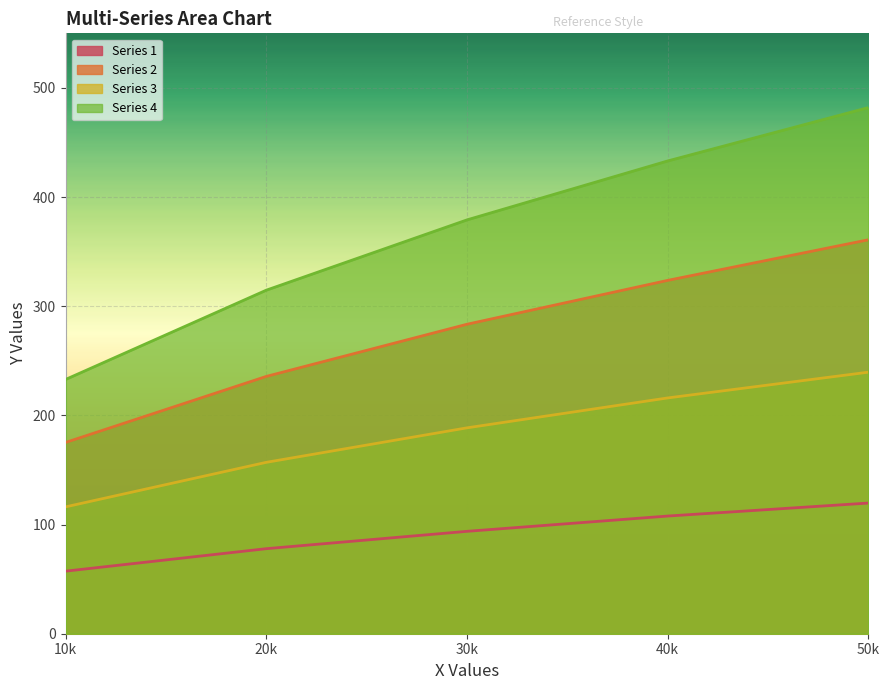

Which label corresponds to the largest value in the chart?

50k